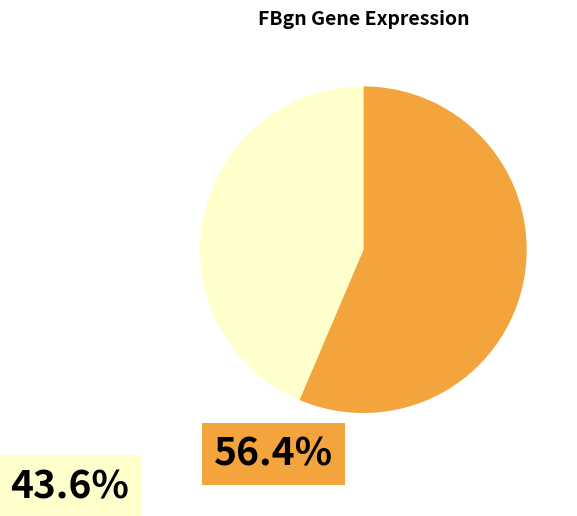

Does any single category account for the majority?

Yes